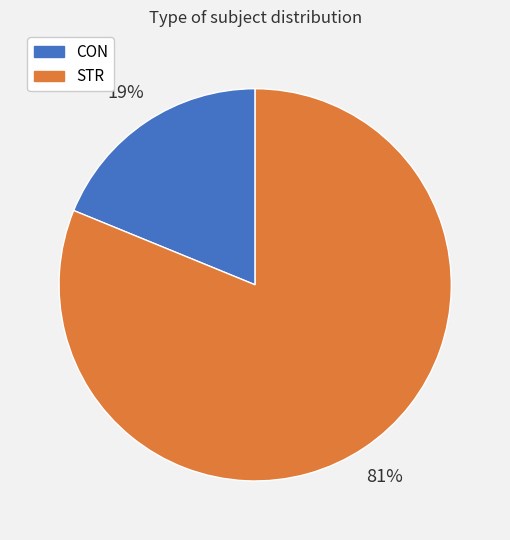

Between STR and CON, which is larger?

STR